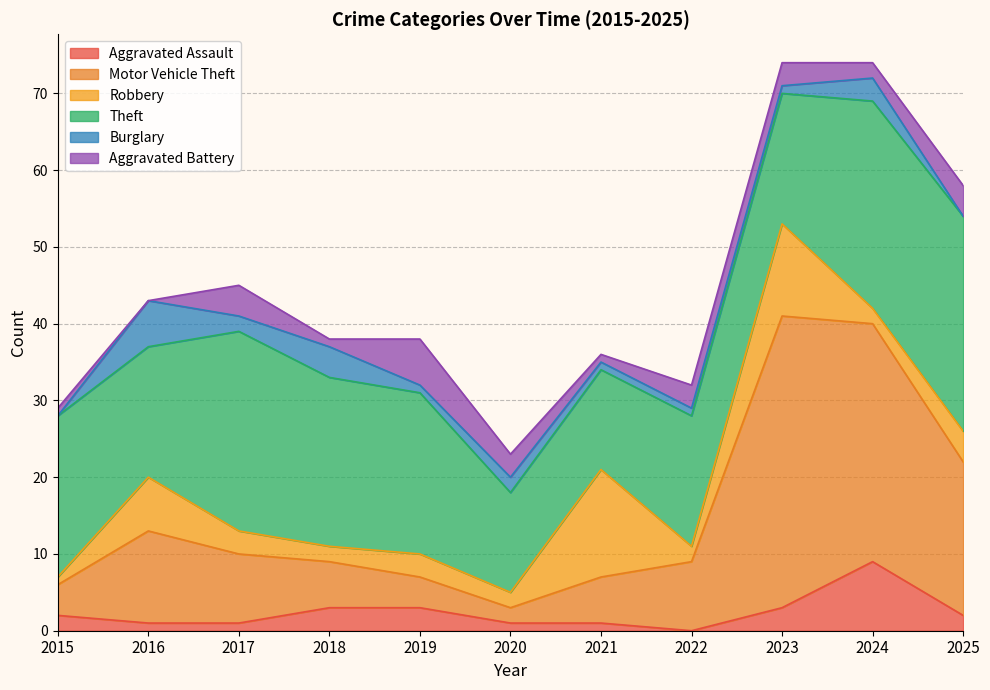

Between which two adjacent categories do Motor Vehicle Theft and Aggravated Battery first intersect?

2018 and 2019